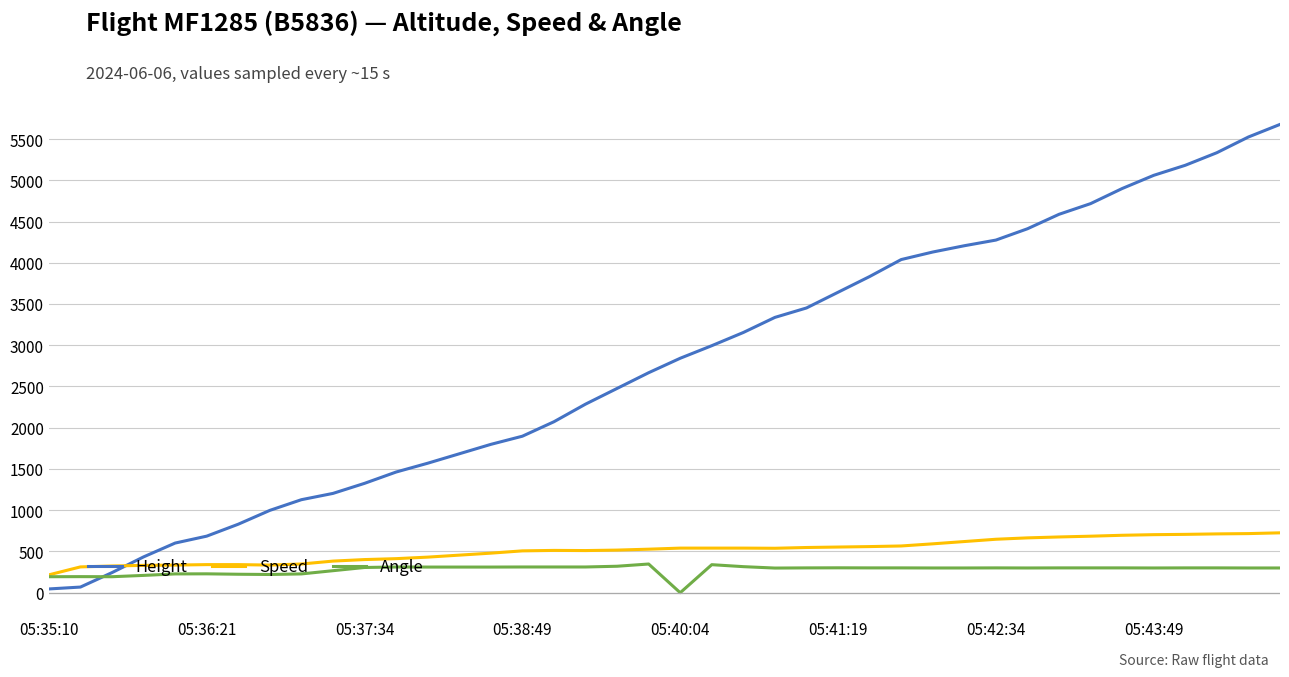

True or false: Height and Speed intersect in this chart.

True